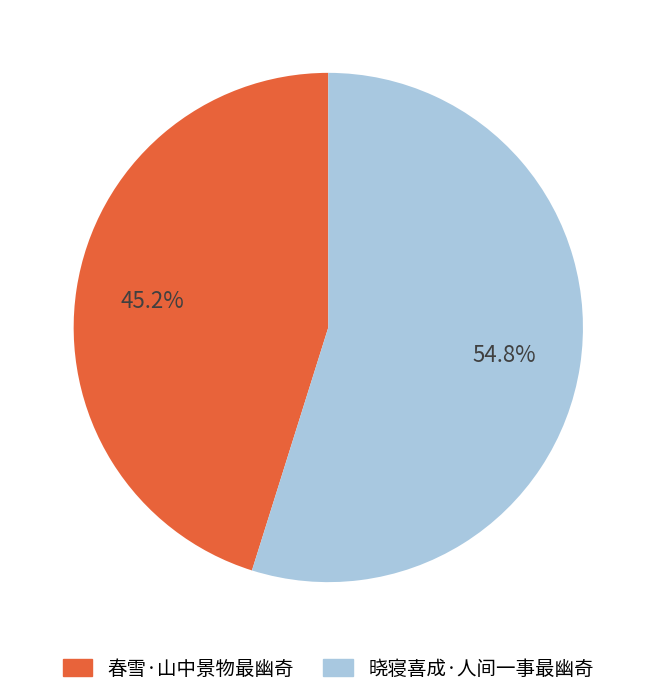

How many segments does this pie chart have?

2